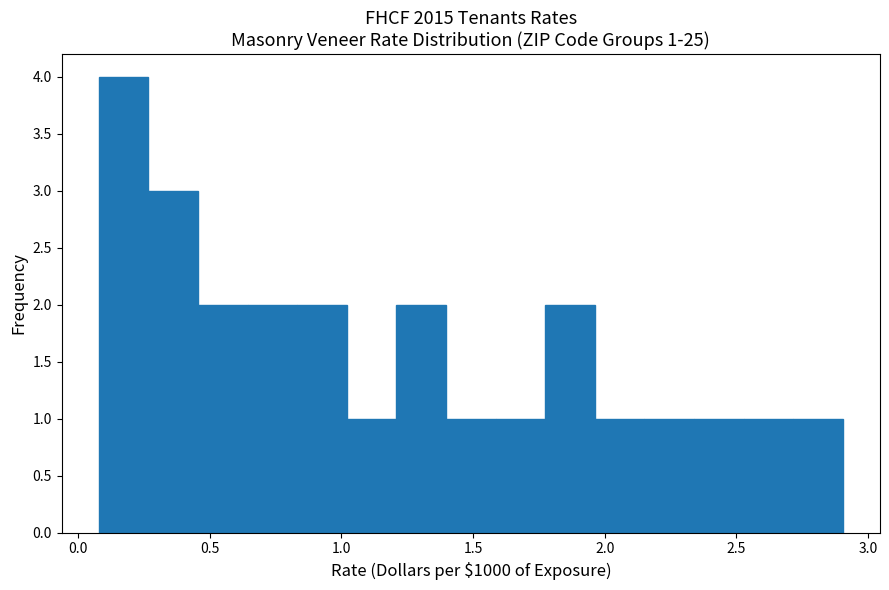

Read against the x-axis, roughly where is the centre of the tallest bar?

0.15